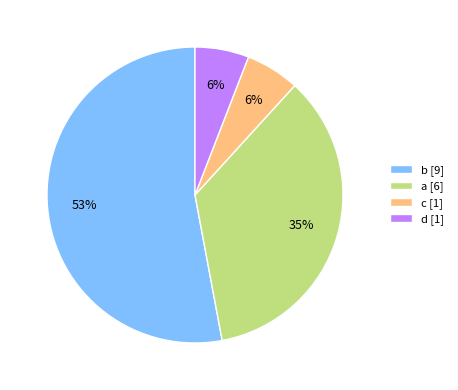

To the nearest percent, what is the average slice percentage?

25%